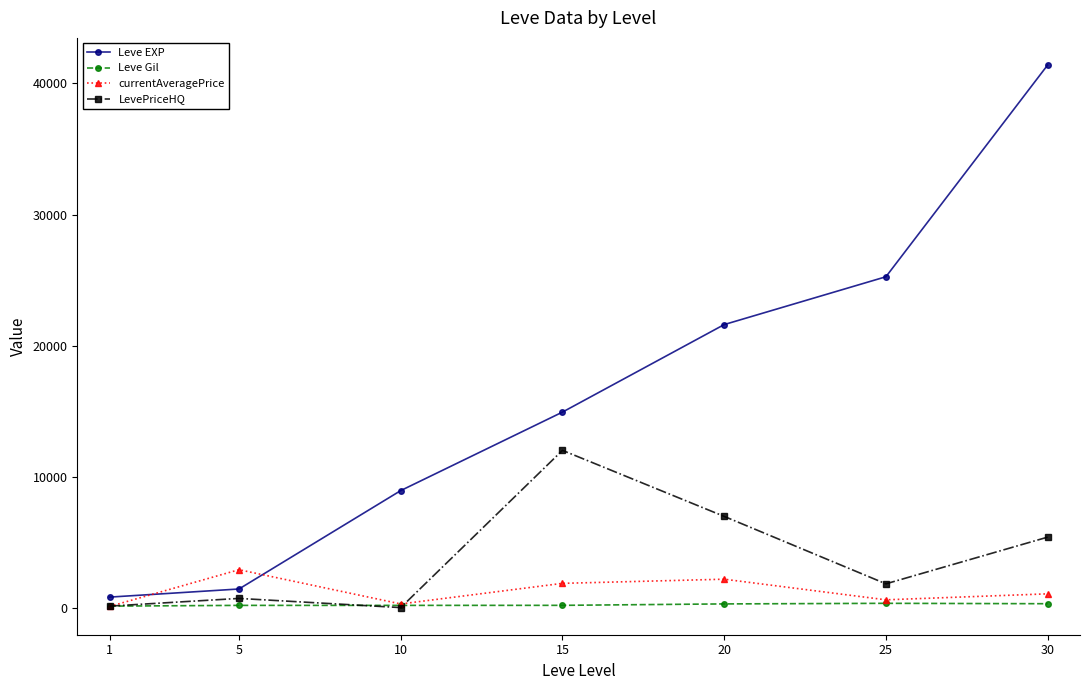

How many distinct data groups are displayed?

4